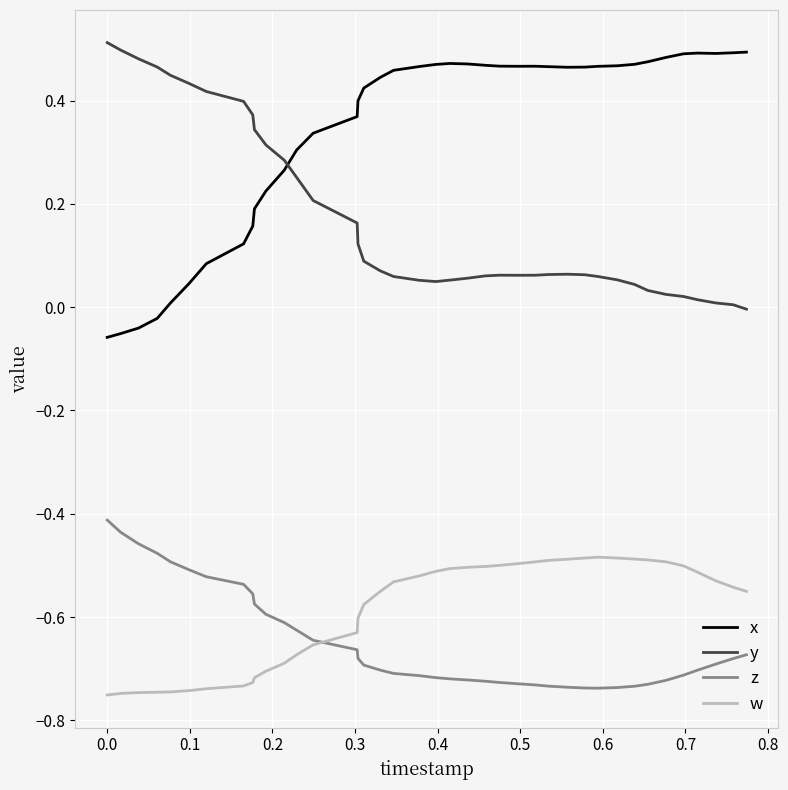

True or false: x and w intersect in this chart.

False